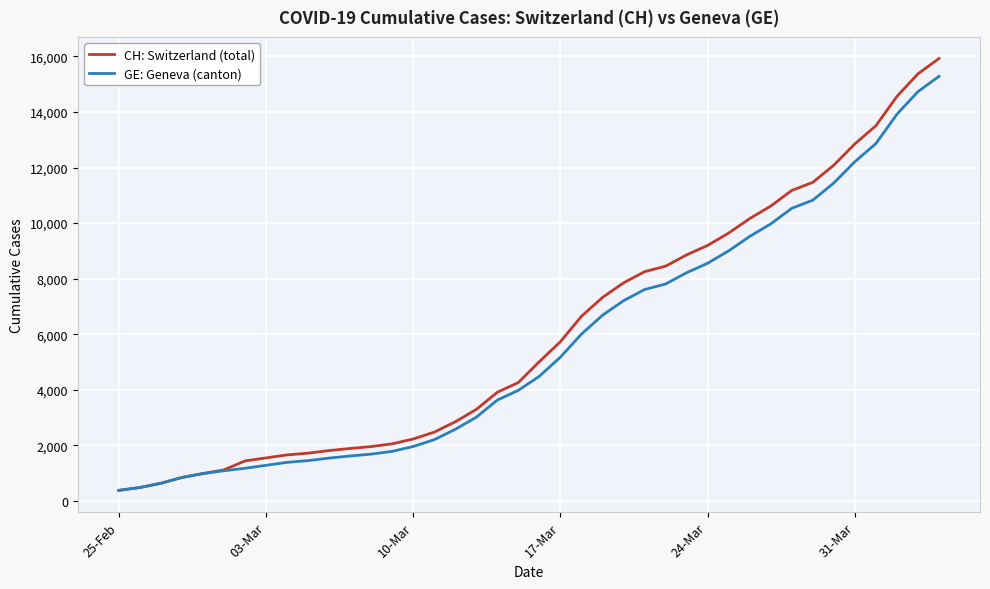

What is the lowest value of the GE: Geneva (canton) series?

375